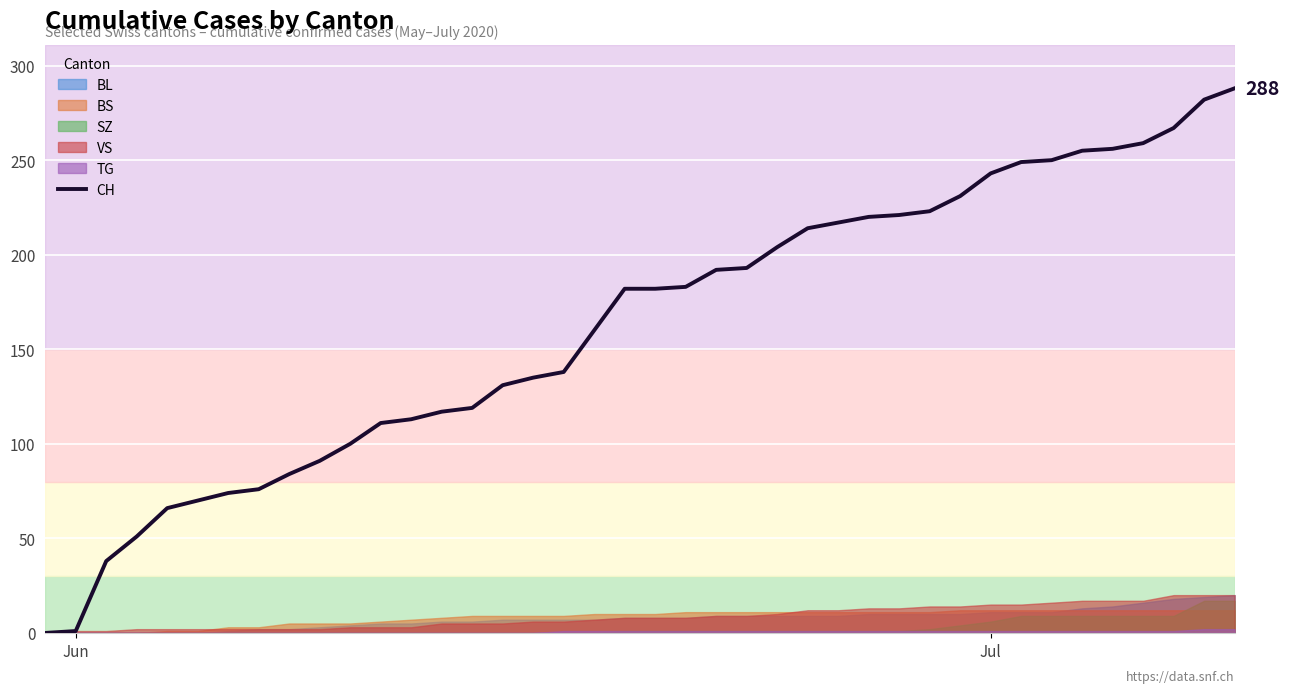

What is the highest value of the CH series?

288